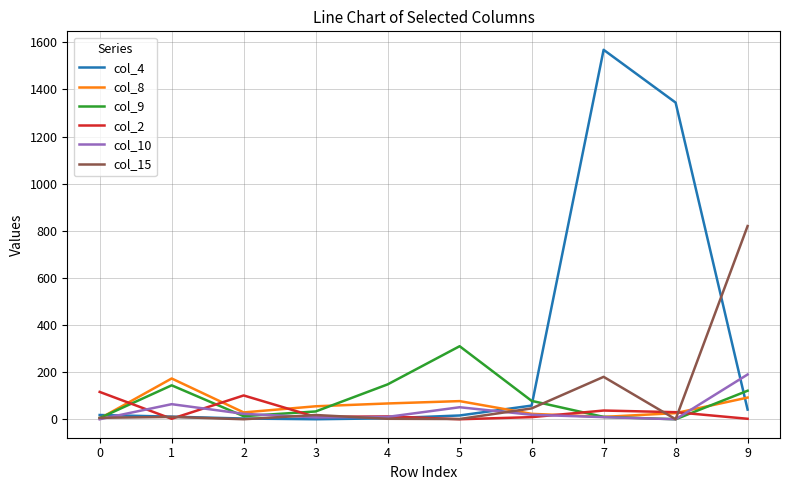

What are all the series names shown in the legend?

col_4, col_8, col_9, col_2, col_10, col_15